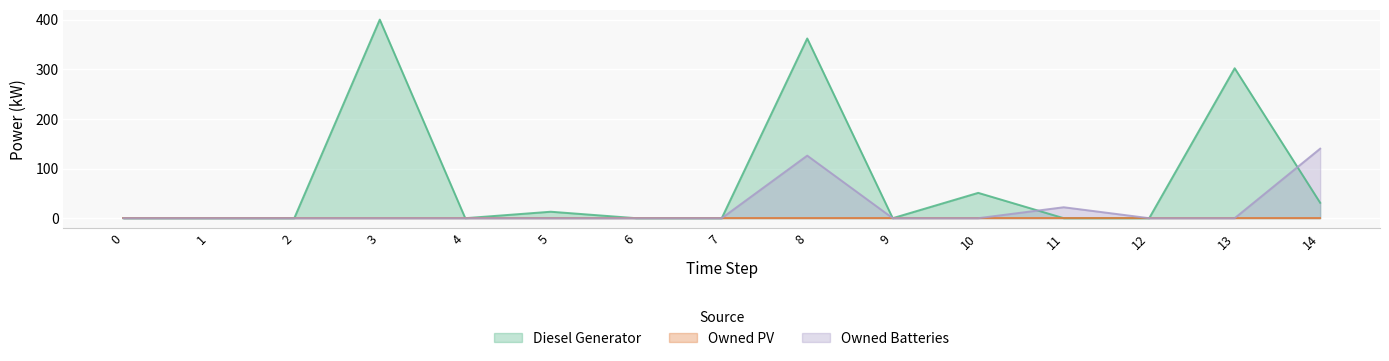

What is the difference between the Owned Batteries values at 11 and 10?

22